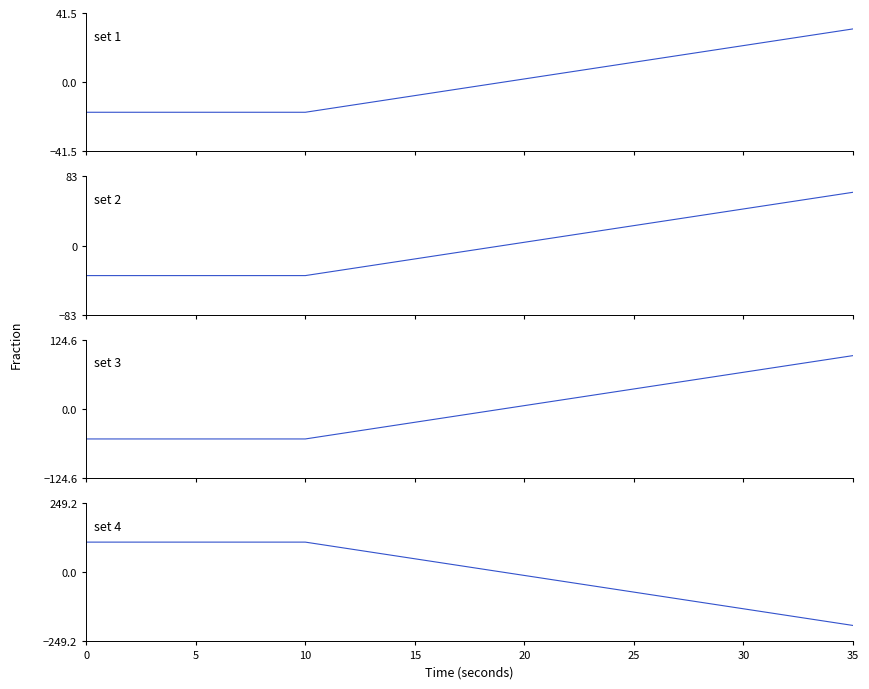

How many values in the frac_trns_pkm_dem_private_and_public_po series exceed -4?

17